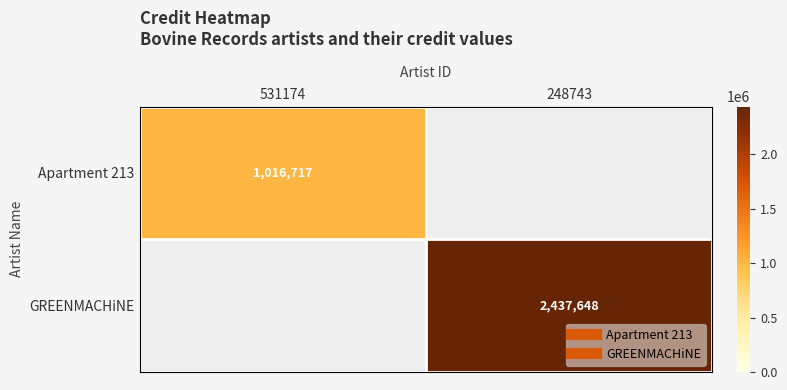

What is the maximum value shown in the chart?

2437648.0